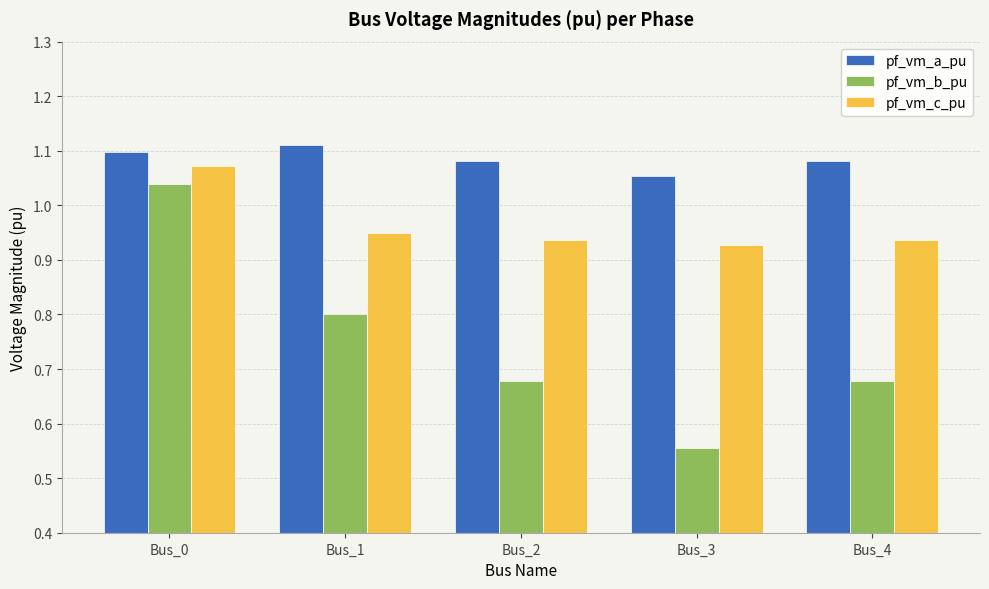

What is the sum of all pf_vm_b_pu values?

3.7